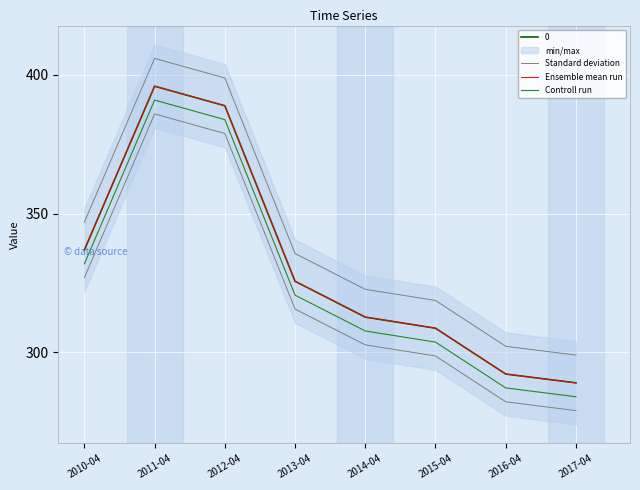

Is it true that Ensemble mean run equals 87.3 at 2011-04?

False